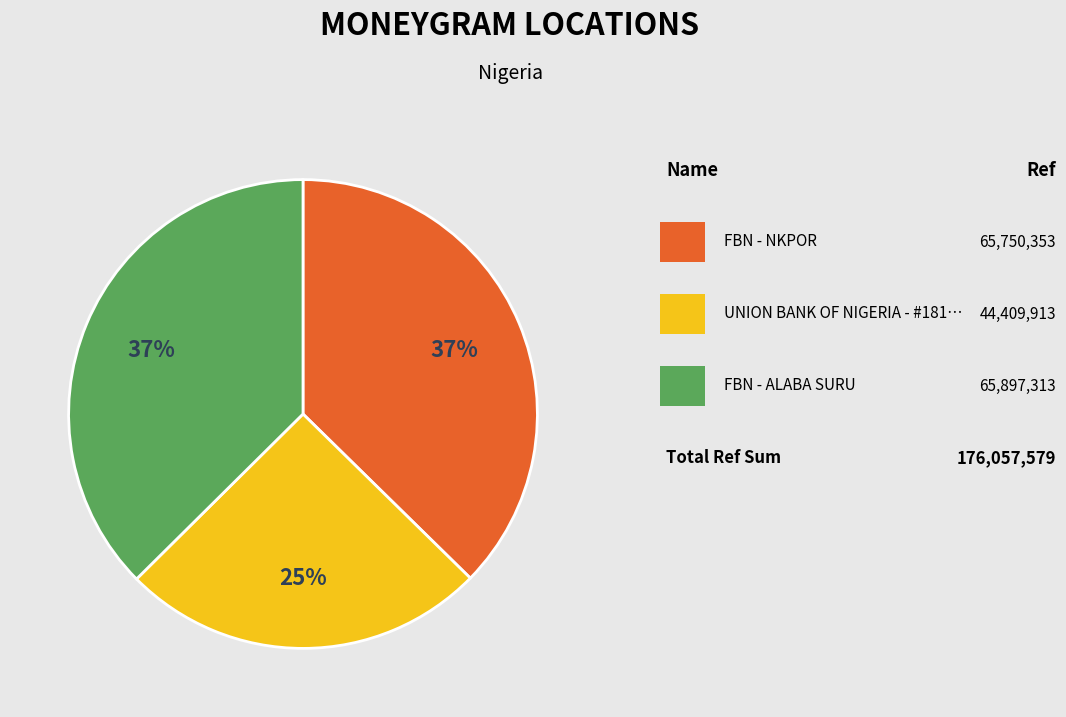

Is there any slice that represents more than half of the pie?

No